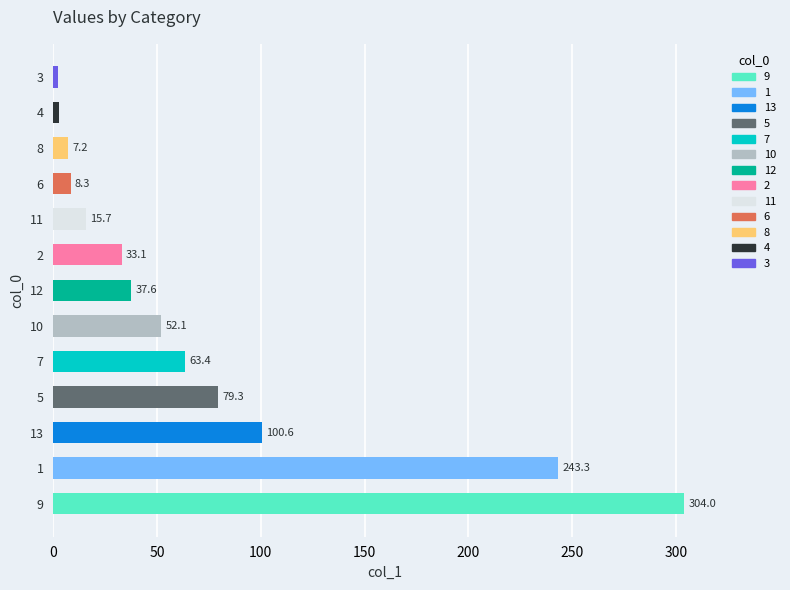

How many bars are there in total?

13